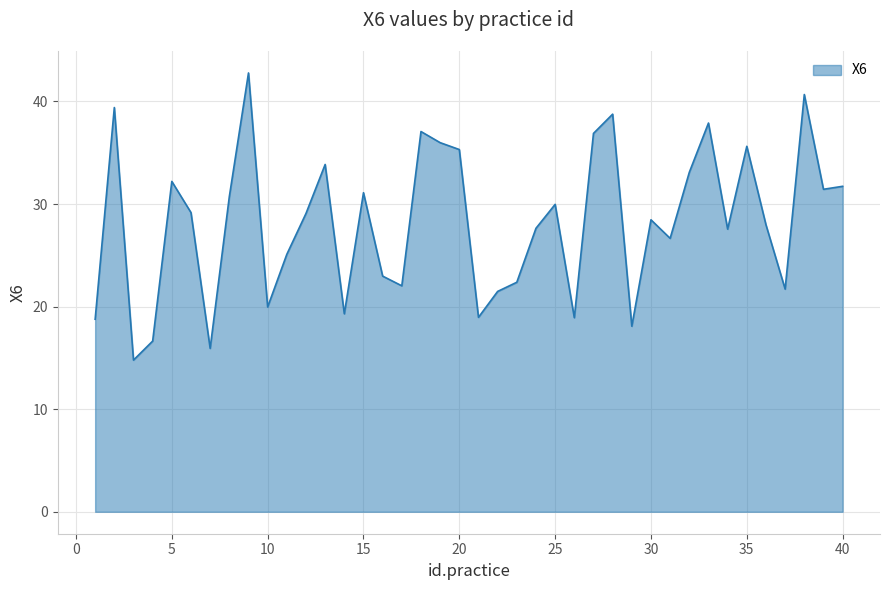

What is the average value?

28.2